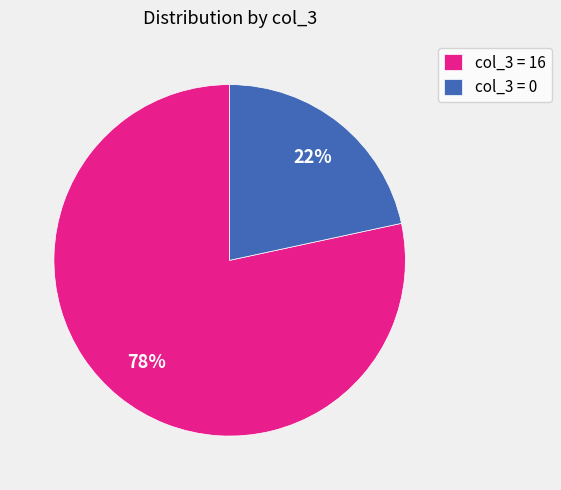

Combined, do col_3 = 16 and col_3 = 0 account for over 50%?

Yes